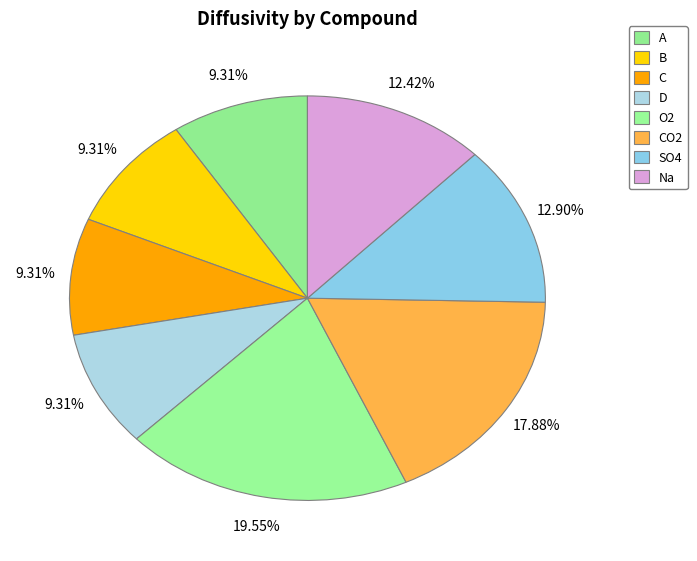

Do A and O2 together represent more than half of the pie?

No